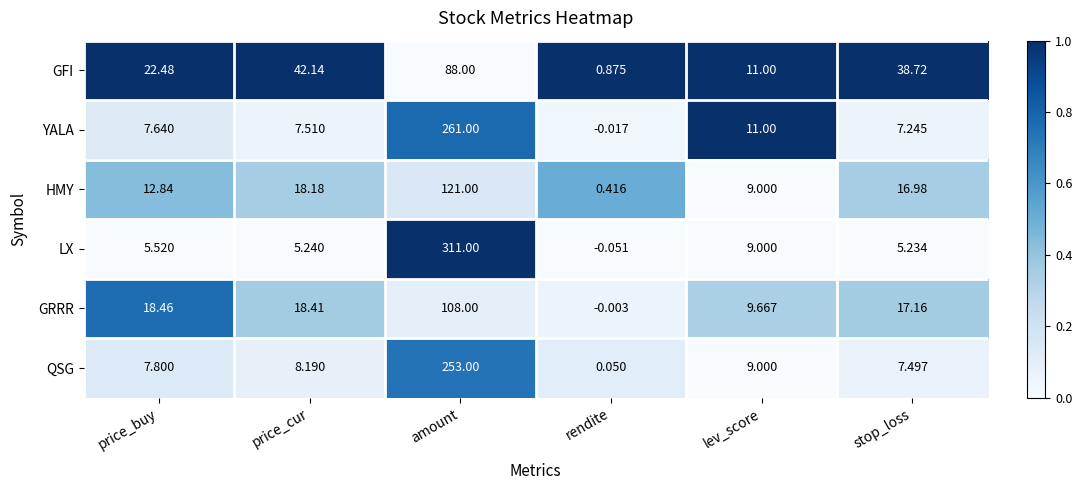

Which series has the largest total across all categories?

LX